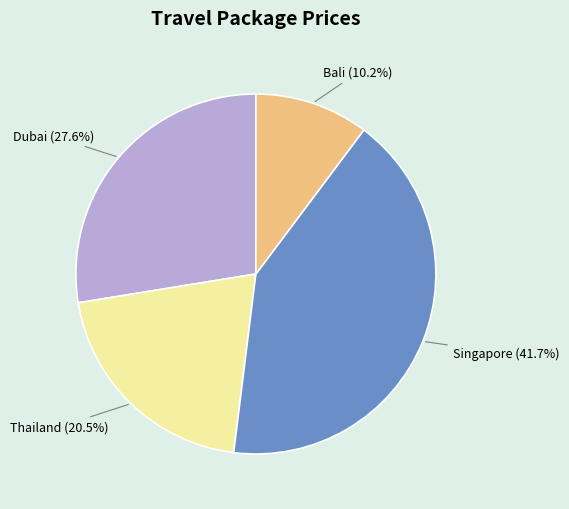

Which has a higher value, Bali or Dubai?

Dubai